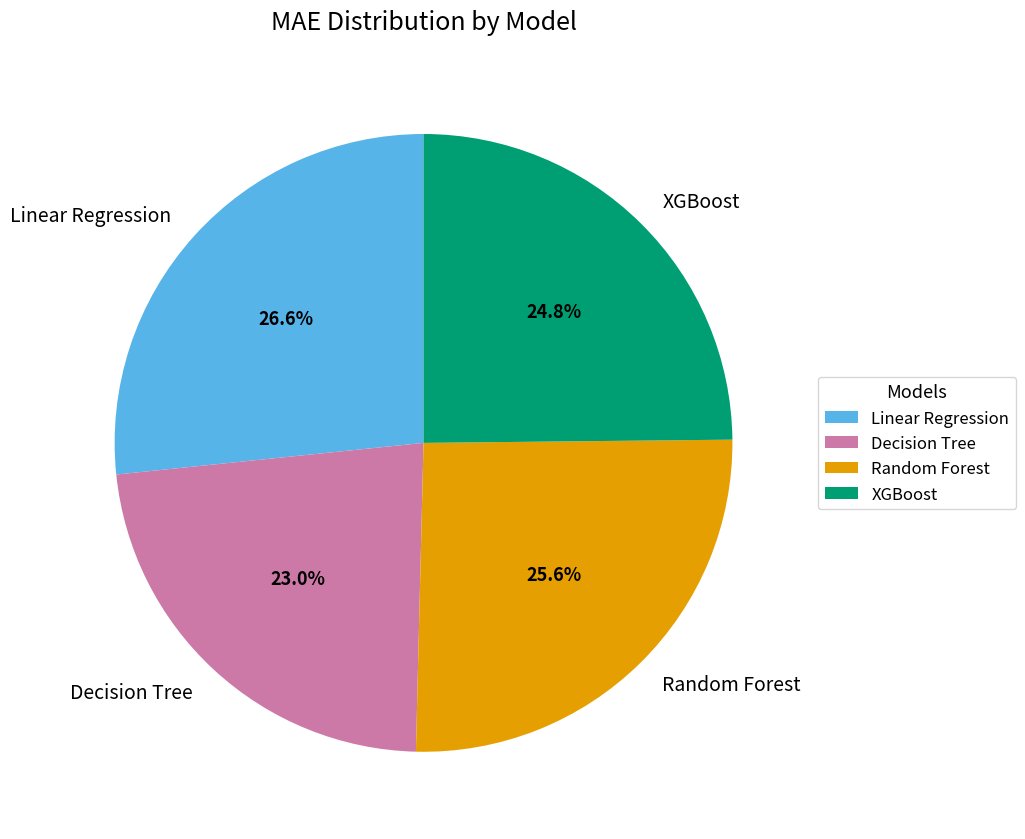

What percentage is the Linear Regression slice, to the nearest percent?

27%